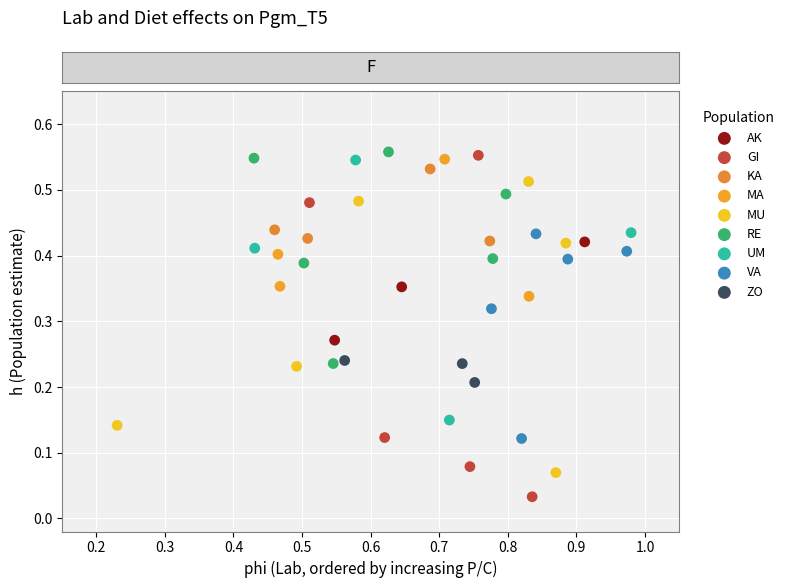

Which series reaches the minimum Y coordinate?

GI